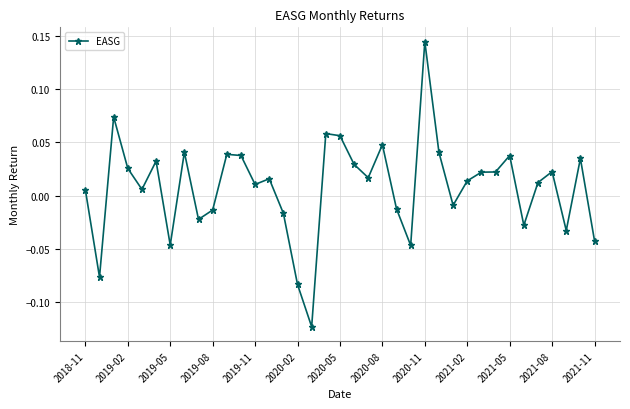

What is the sum of all values?

0.3